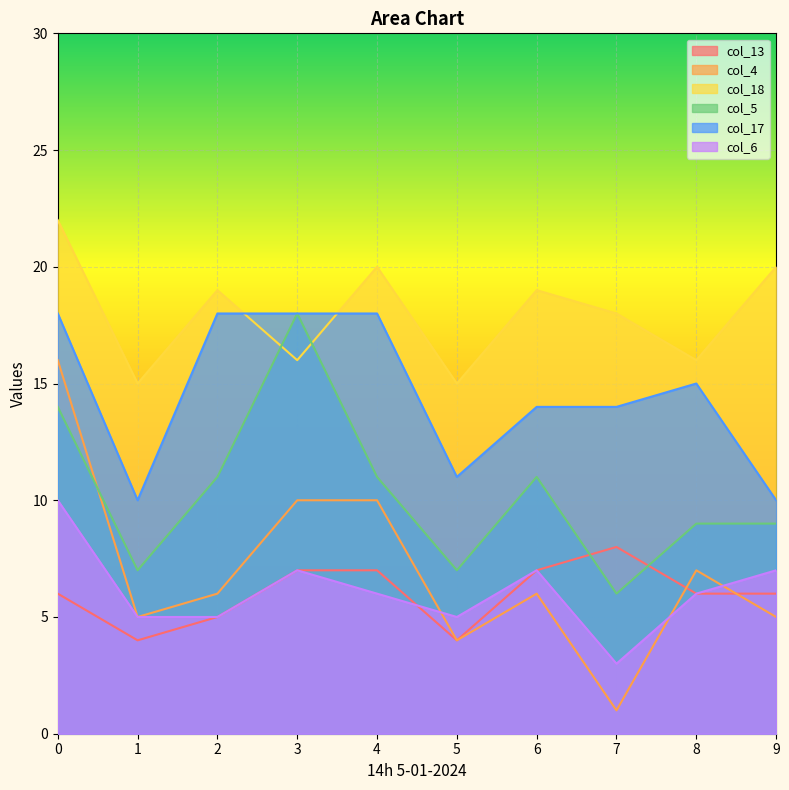

How many data points in col_6 are less than 6?

4